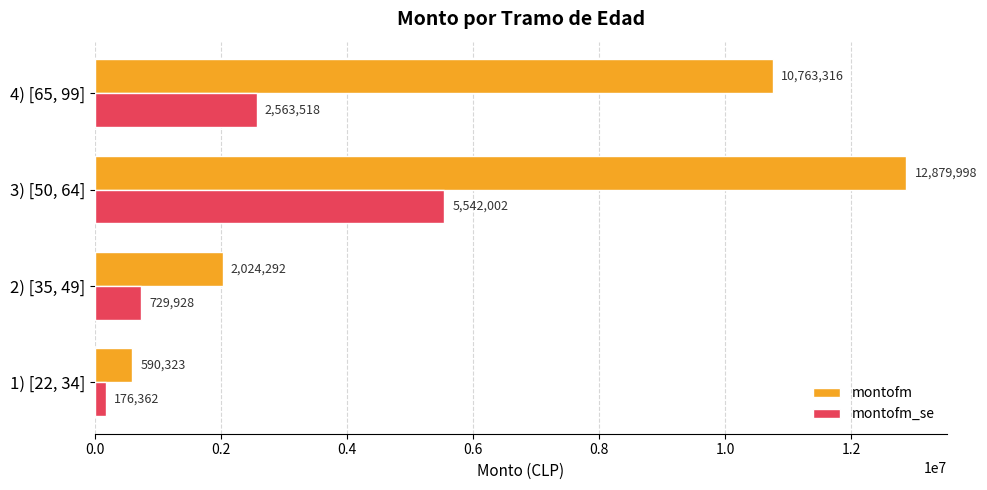

How many values in the montofm series exceed 10763315?

2